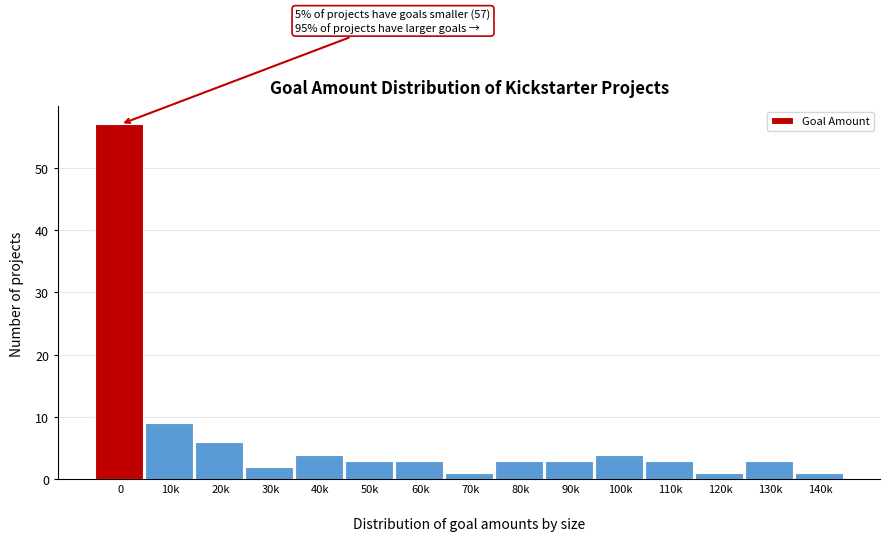

Reading left to right, list all the values displayed in this chart.

57	9	6	2	4	3	3	1	3	3	4	3	1	3	1